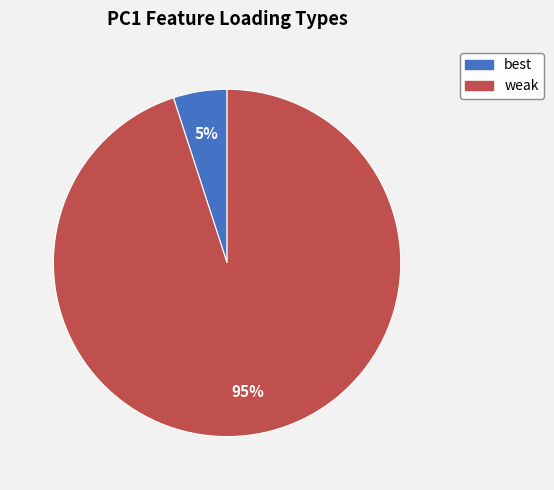

To the nearest percent, what percentage of the pie is best?

5%